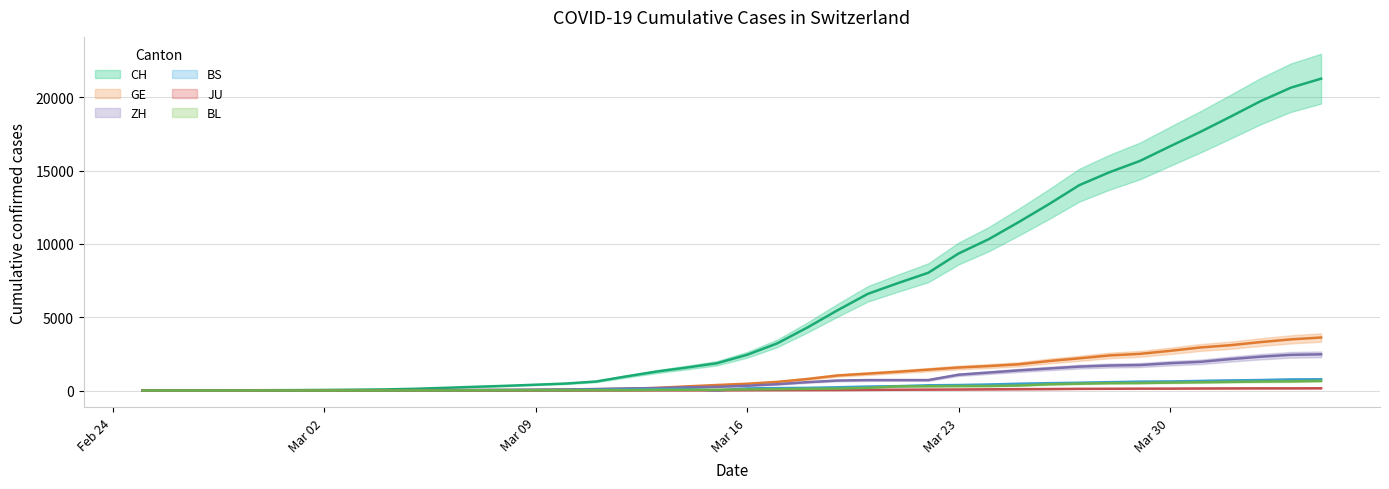

Is this an area chart (filled region under the line)?

No